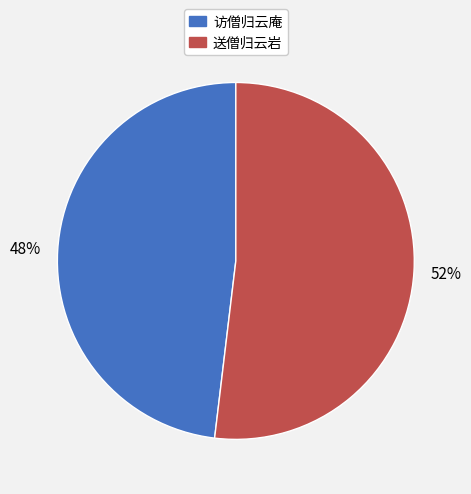

Does 送僧归云岩 account for over 50% of the chart?

Yes